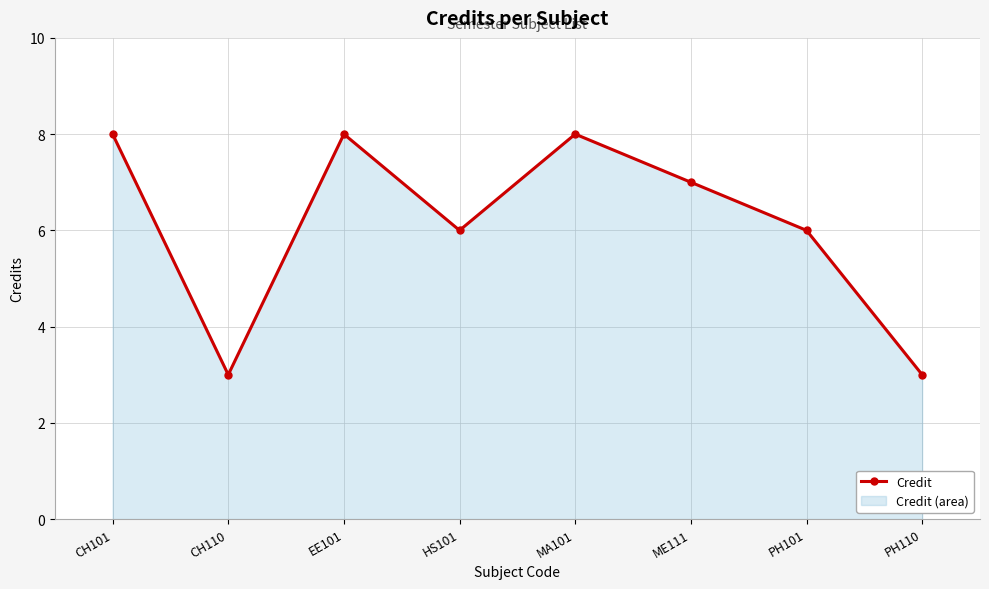

Reading right to left, list all the values displayed in this chart.

3	6	7	8	6	8	3	8